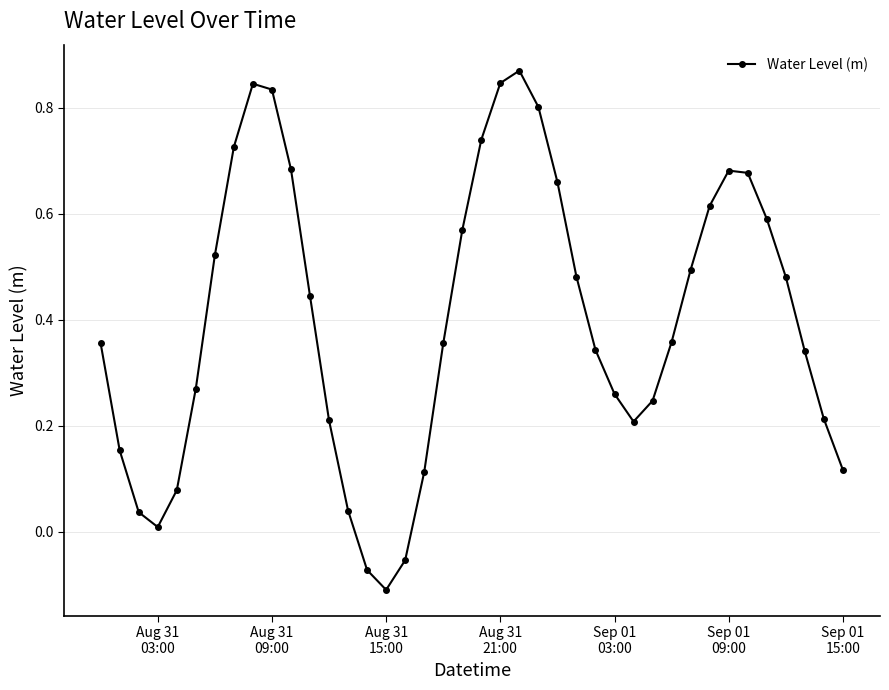

How many points are lower than both their immediate neighbors (excluding endpoints)?

3